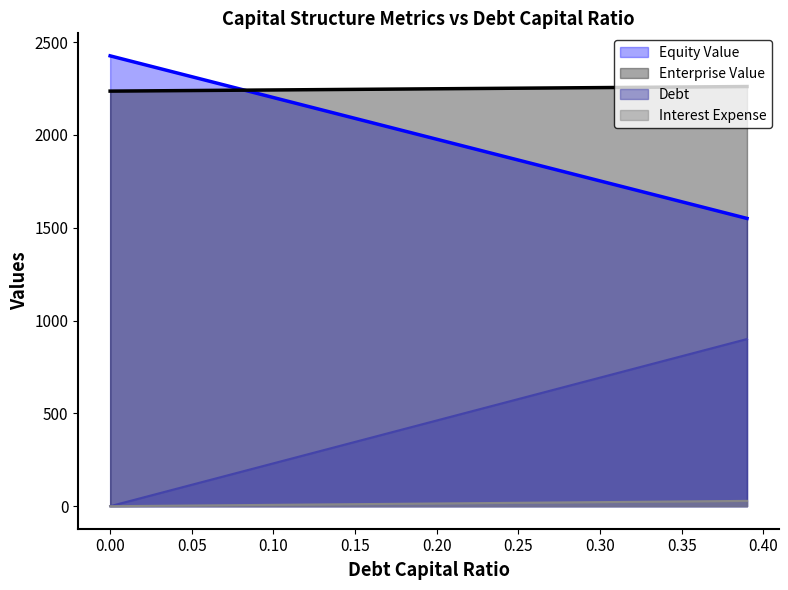

Reading left to right, list all the values displayed in this chart.

debt_capital: 0.0	23.1	46.2	69.3	92.4	115.5	138.5	161.6	184.7	207.8	230.9	254.0	277.1	300.2	323.3	346.4	369.4	392.5	415.6	438.7	461.8	484.9	508.0	531.1	554.2	577.3	600.3	623.4	646.5	669.6	692.7	715.8	738.9	762.0	785.1	808.2	831.2	854.3	877.4	900.5
equity_value: 2426.1	2403.7	2381.2	2358.8	2336.3	2313.8	2291.4	2268.9	2246.4	2224.0	2201.5	2179.1	2156.6	2134.1	2111.7	2089.2	2066.8	2044.3	2021.8	1999.4	1976.9	1954.5	1932.0	1909.6	1887.1	1864.7	1842.2	1819.7	1797.3	1774.8	1752.4	1729.9	1707.5	1685.0	1662.6	1640.1	1617.7	1595.2	1572.8	1550.3
enterprise_value: 2236.1	2236.8	2237.4	2238.0	2238.7	2239.3	2239.9	2240.5	2241.2	2241.8	2242.4	2243.1	2243.7	2244.3	2244.9	2245.6	2246.2	2246.8	2247.5	2248.1	2248.7	2249.4	2250.0	2250.6	2251.3	2251.9	2252.5	2253.2	2253.8	2254.4	2255.1	2255.7	2256.4	2257.0	2257.6	2258.3	2258.9	2259.5	2260.2	2260.8
debt: 0.0	0.7	1.5	2.2	2.9	3.7	4.4	5.1	5.9	6.6	7.3	8.1	8.8	9.5	10.3	11.0	11.7	12.5	13.2	14.0	14.7	15.4	16.2	16.9	17.6	18.4	19.1	19.8	20.6	21.3	22.0	22.8	23.5	24.2	25.0	25.7	26.4	27.2	27.9	28.6